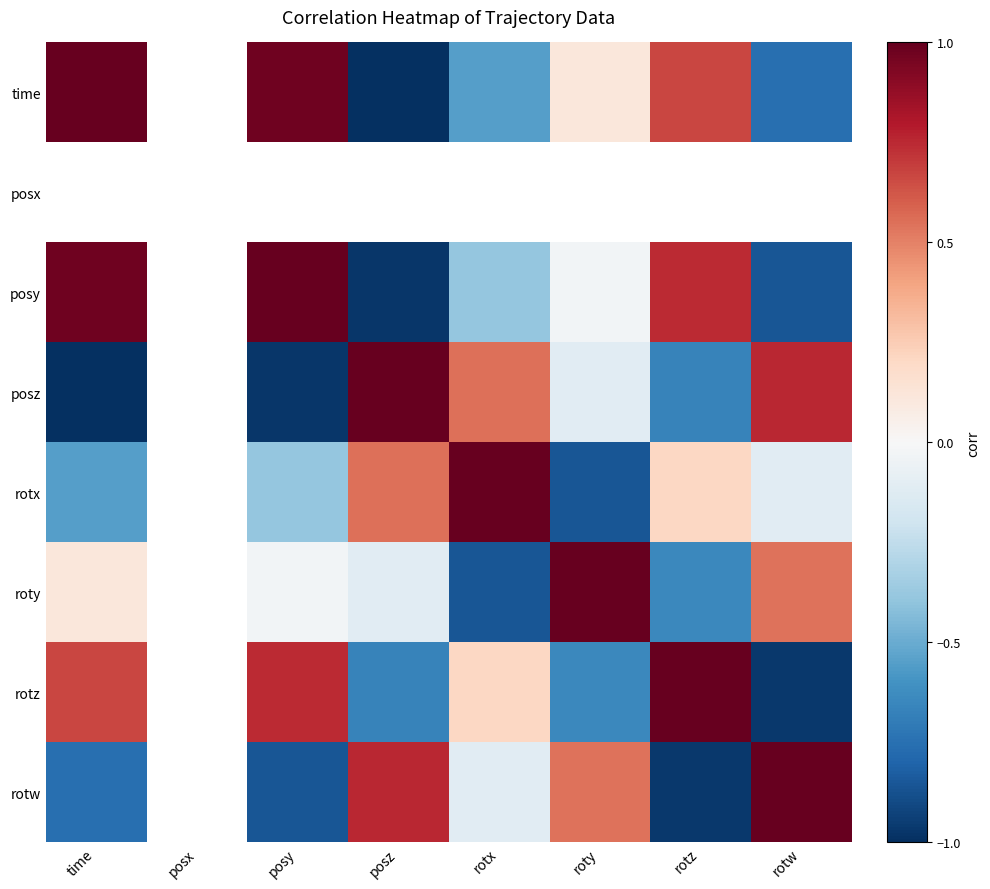

Is it true that time equals -0.4 at posz?

False